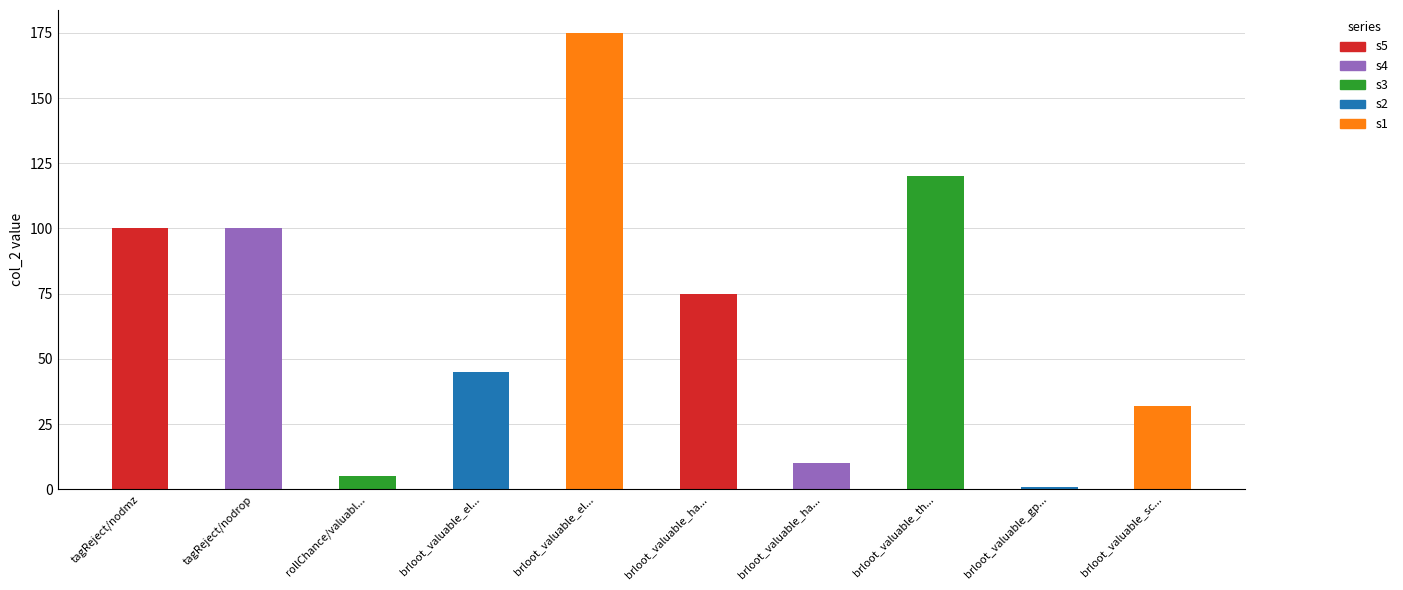

Reading right to left, transcribe all the data shown in this chart.

brloot_valuable_screwdriver=32	brloot_valuable_gpu=1	brloot_valuable_thumb_drive=120	brloot_valuable_harddrive_encrypted=10	brloot_valuable_harddrive=75	brloot_valuable_electroniccomponents=175	brloot_valuable_electrical_tape=45	rollChance/valuable=5	tagReject/nodrop=100	tagReject/nodmz=100